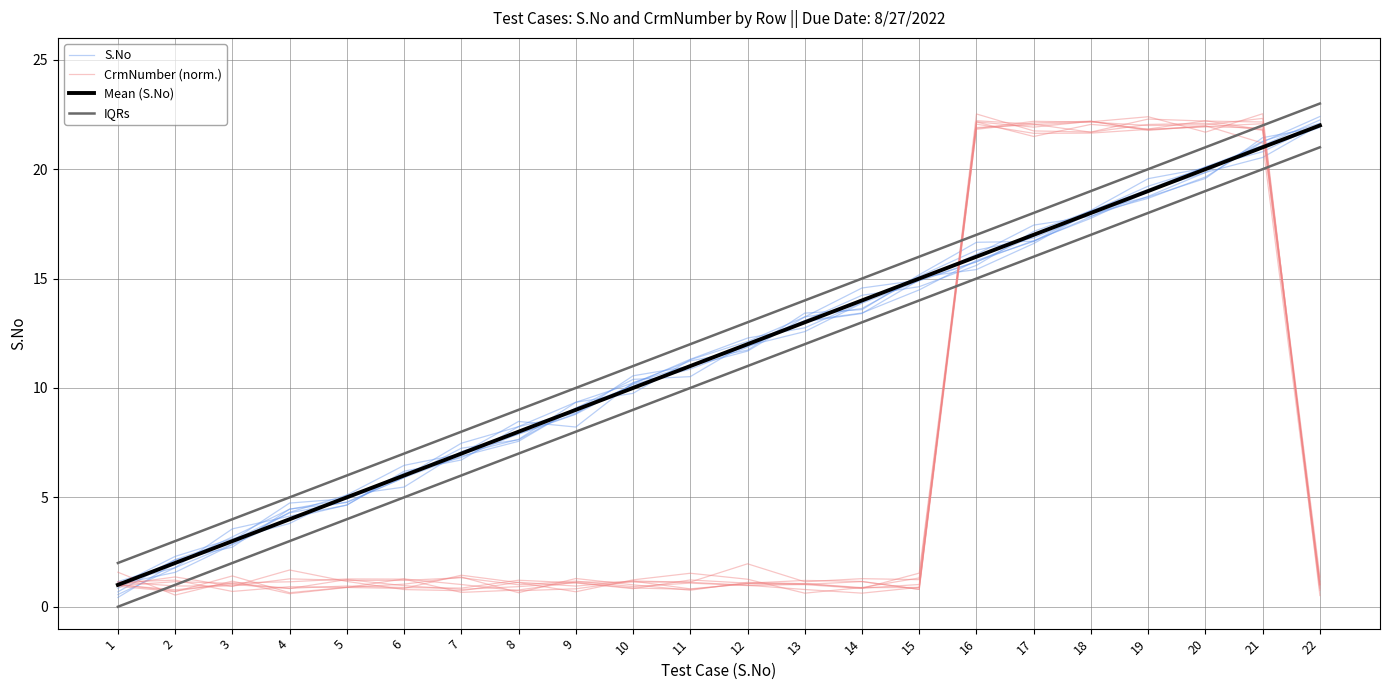

True or false: S.No and CrmNumber (norm.) intersect in this chart.

True